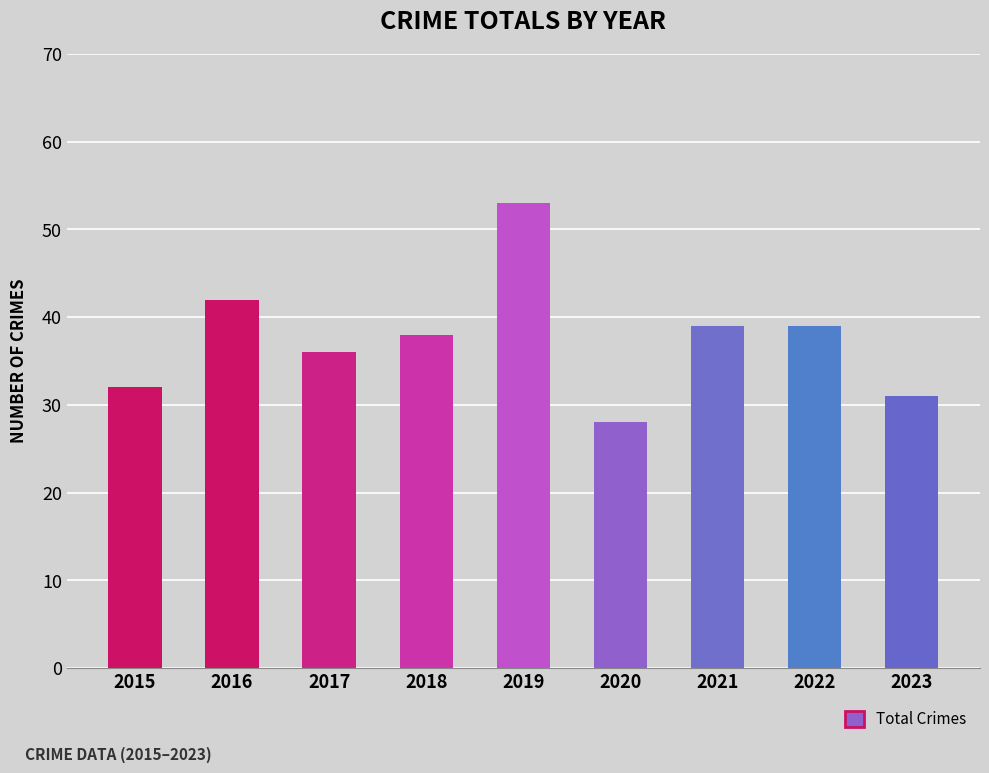

What is the approximate value at 2022?

39